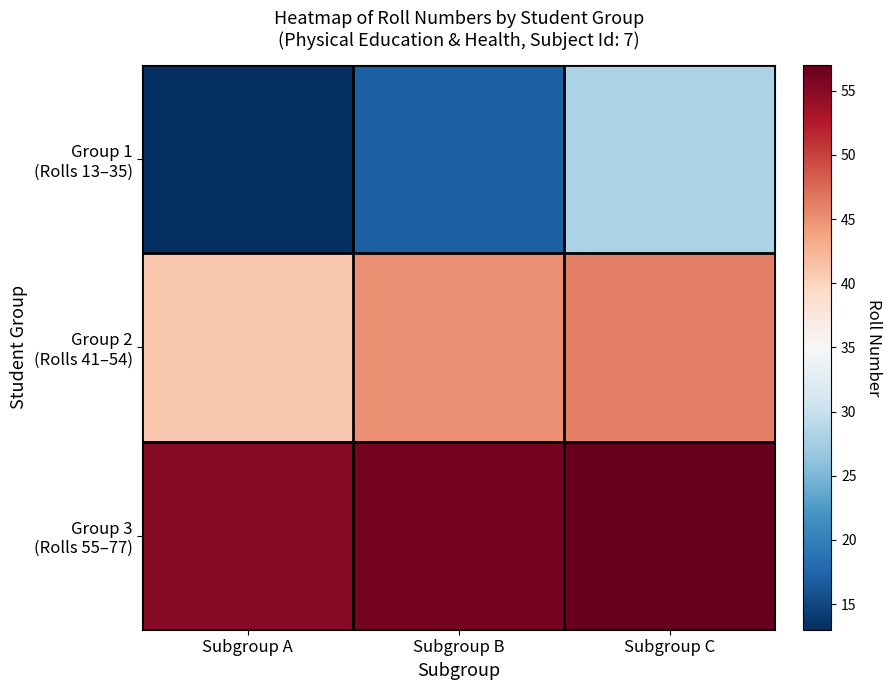

Between Subgroup A and Subgroup C, which series saw the biggest shift?

Group 1 (Rolls 13–35)